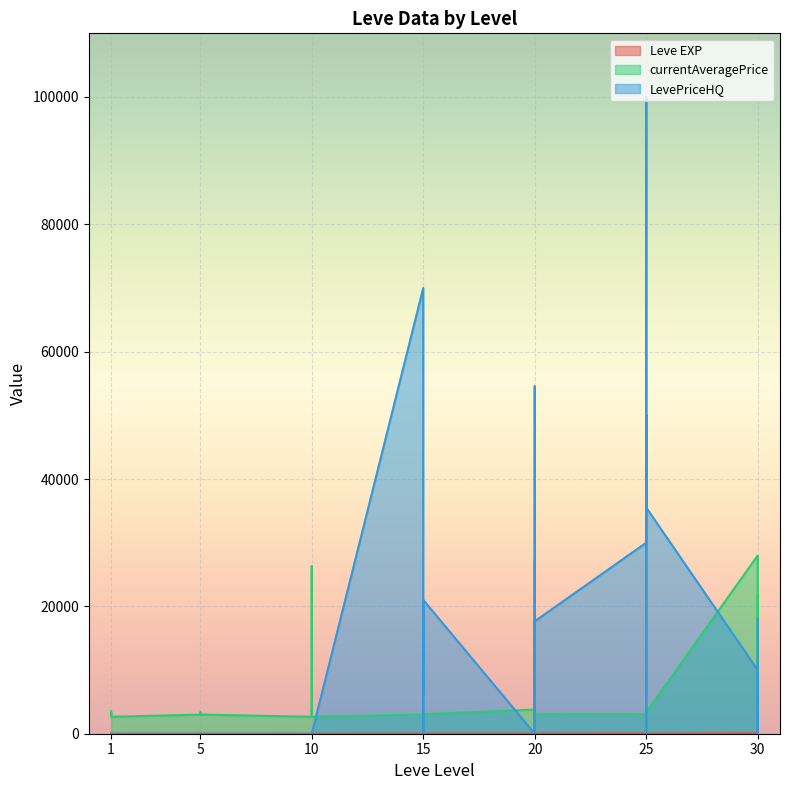

What are all the series names shown in the legend?

Leve EXP, currentAveragePrice, LevePriceHQ